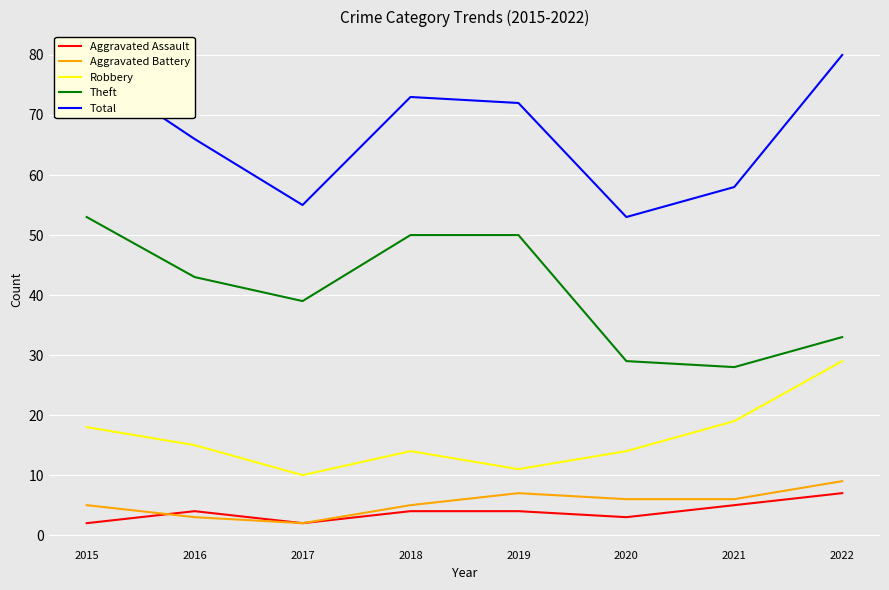

What is the difference between the maximum and second lowest values in the Robbery series?

18